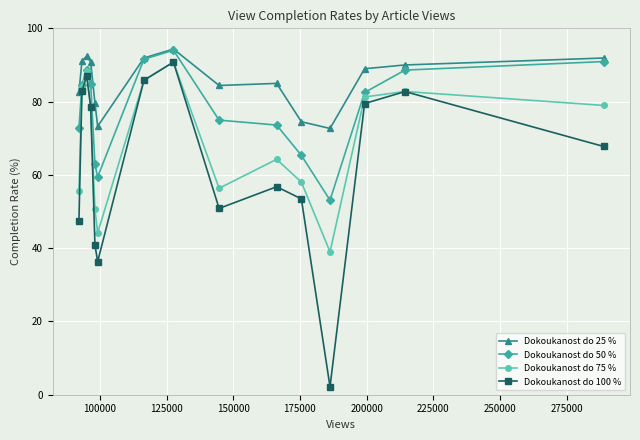

True or false: Dokoukanost do 25 % and Dokoukanost do 100 % cross at least once.

False